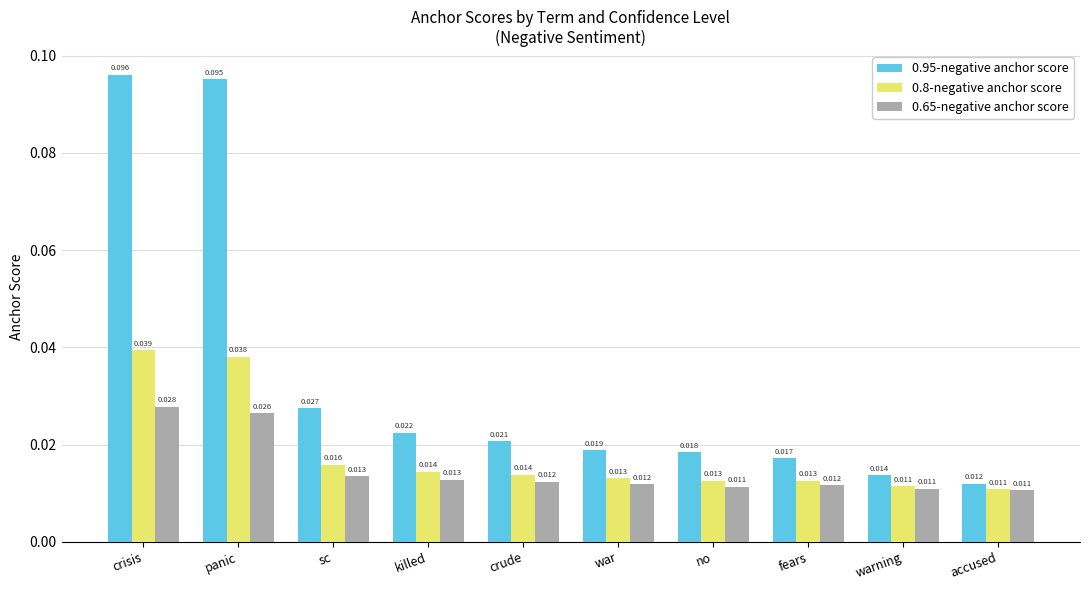

Where is 0.95-negative anchor score nearest to the value 0?

accused